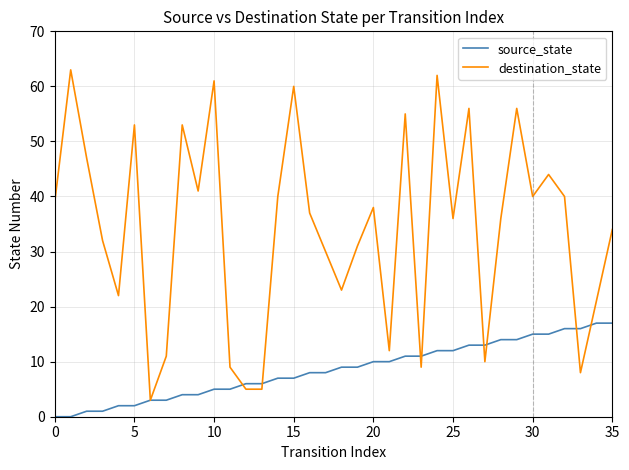

What is the maximum value for source_state?

17